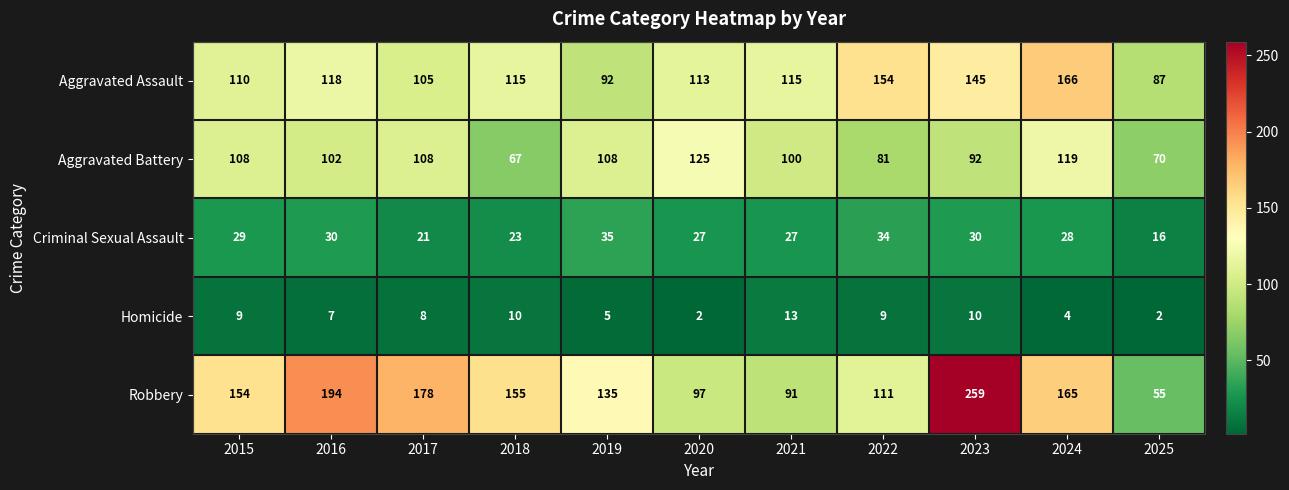

List the labels in order of Robbery value, smallest first.

2025, 2021, 2020, 2022, 2019, 2015, 2018, 2024, 2017, 2016, 2023